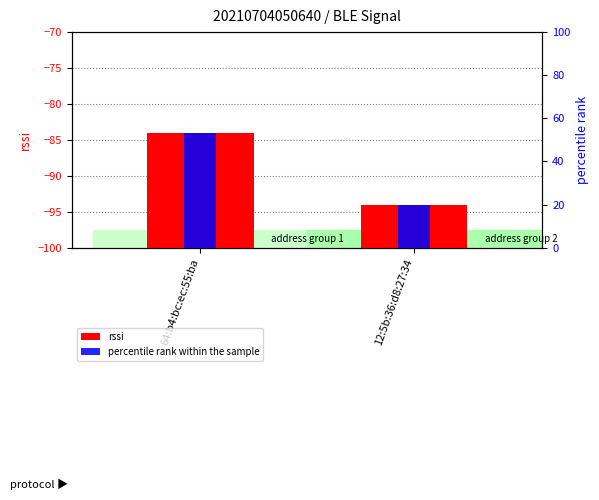

How many data points does each series have?

2